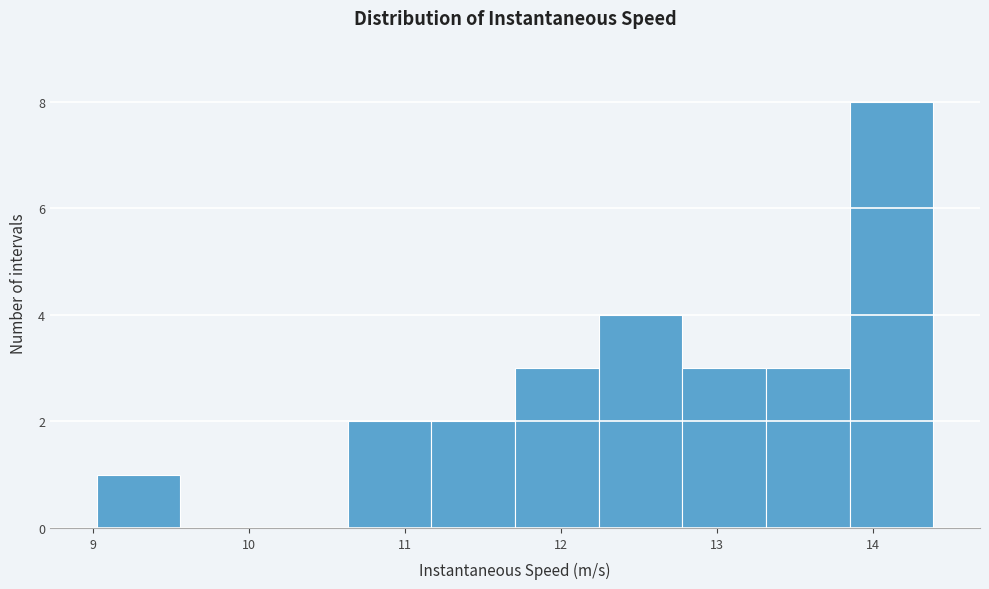

How tall is the bar that spans 11.2 to 11.7 on the x-axis? Neither the bar edges nor the heights are printed on the chart, so give them approximately, as read against the axes.

2